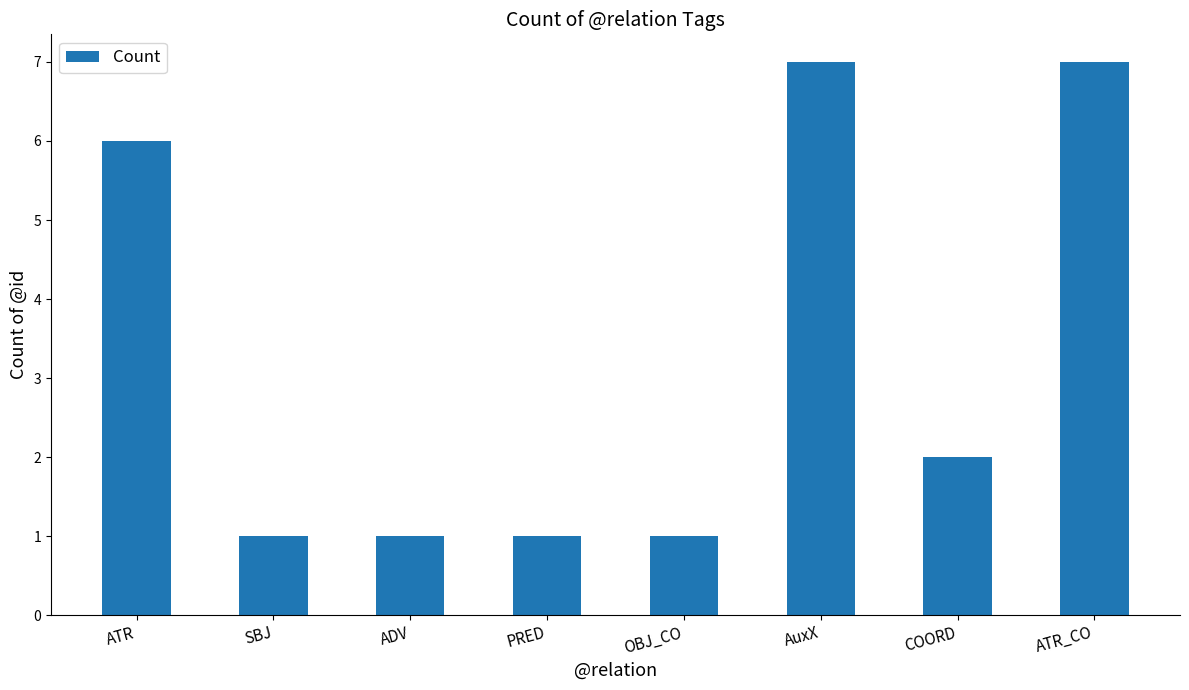

What is the change in value from PRED to ATR_CO?

+6